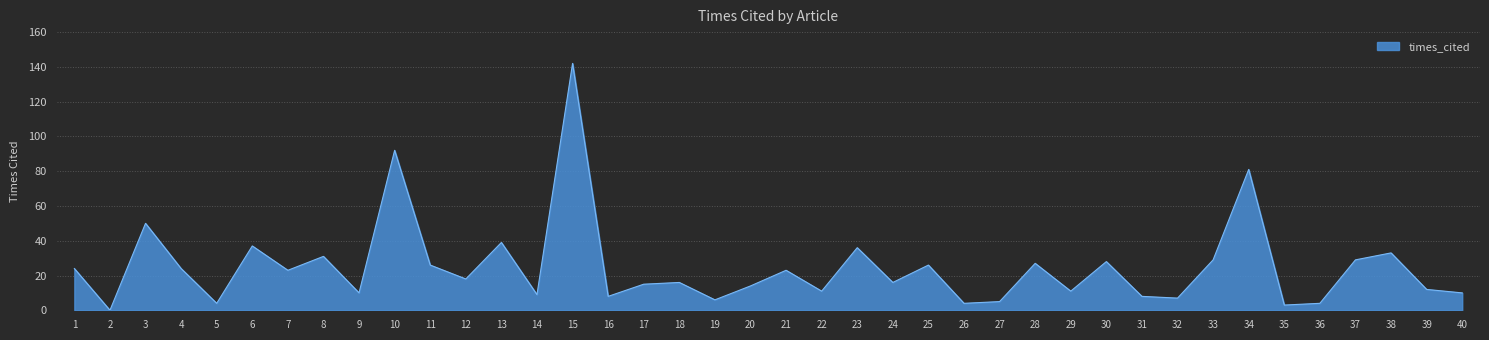

Reading right to left, extract all data points from this chart.

40=10	39=12	38=33	37=29	36=4	35=3	34=81	33=29	32=7	31=8	30=28	29=11	28=27	27=5	26=4	25=26	24=16	23=36	22=11	21=23	20=14	19=6	18=16	17=15	16=8	15=142	14=9	13=39	12=18	11=26	10=92	9=10	8=31	7=23	6=37	5=4	4=24	3=50	2=0	1=24